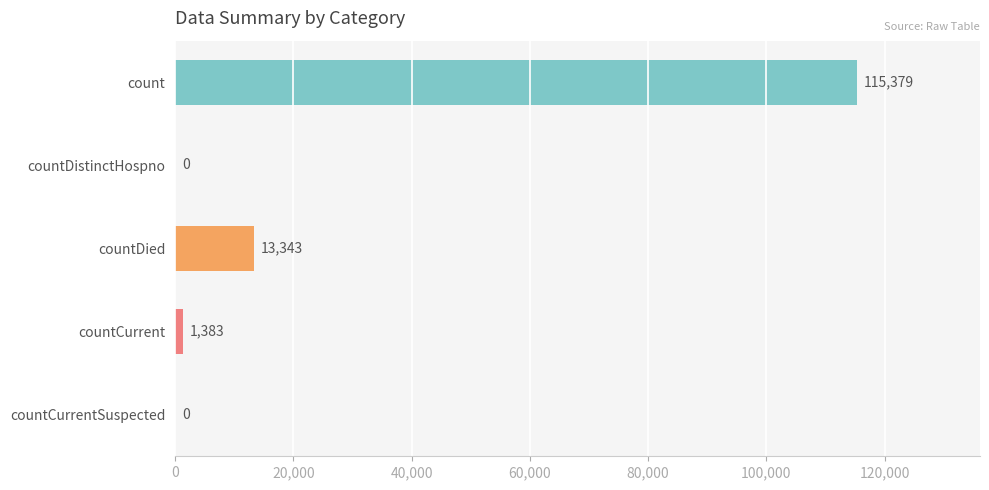

How many series are shown in this chart?

1